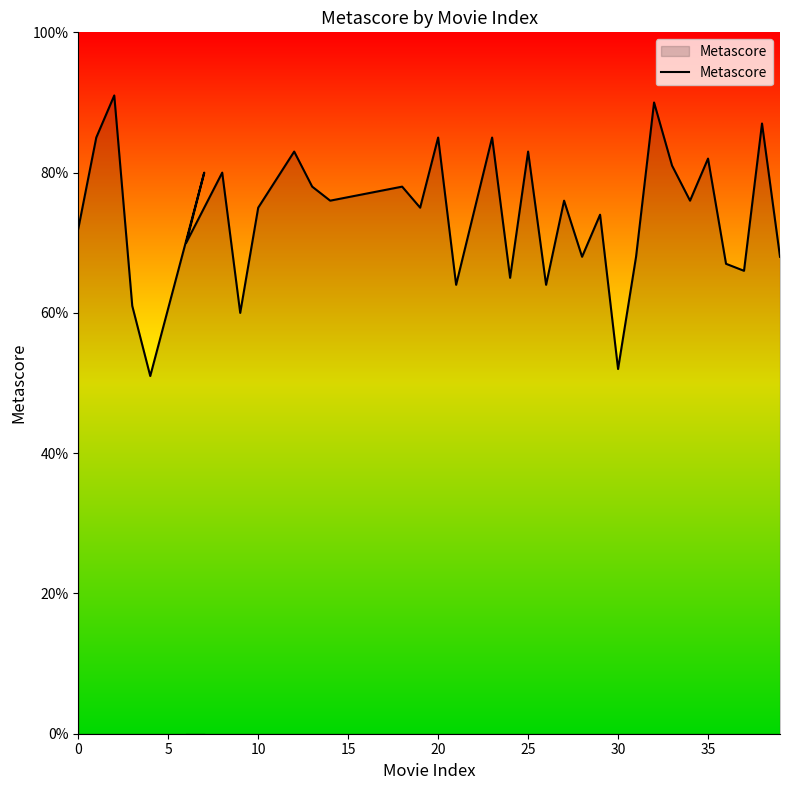

What is the difference between the maximum and minimum values?

40